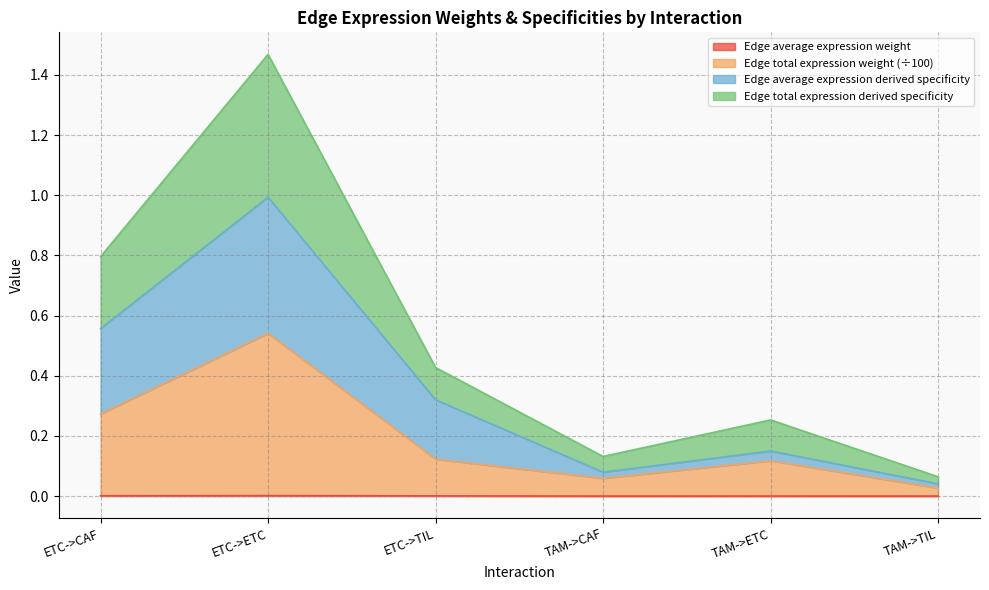

At how many categories does at least one series exceed 0?

6